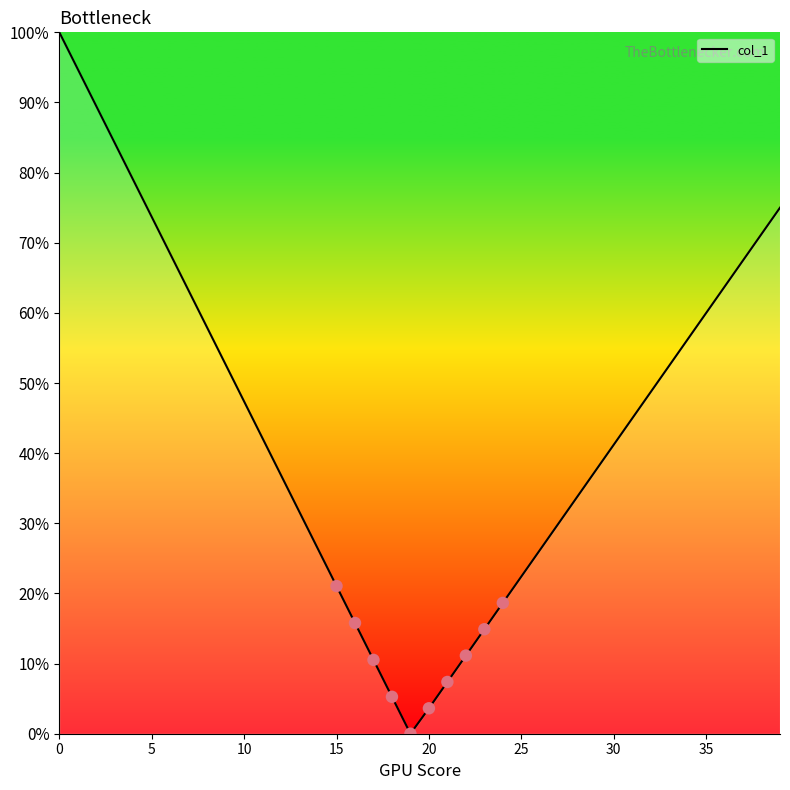

What is the difference between the maximum and minimum values?

100.0